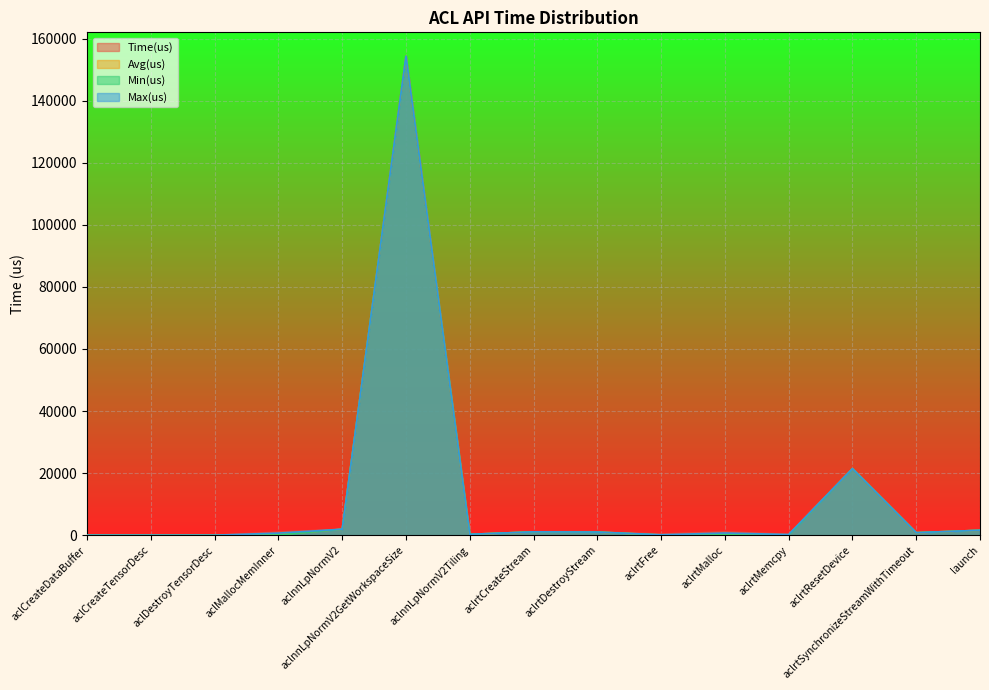

What is the label of the 9th point from the right?

aclnnLpNormV2Tiling